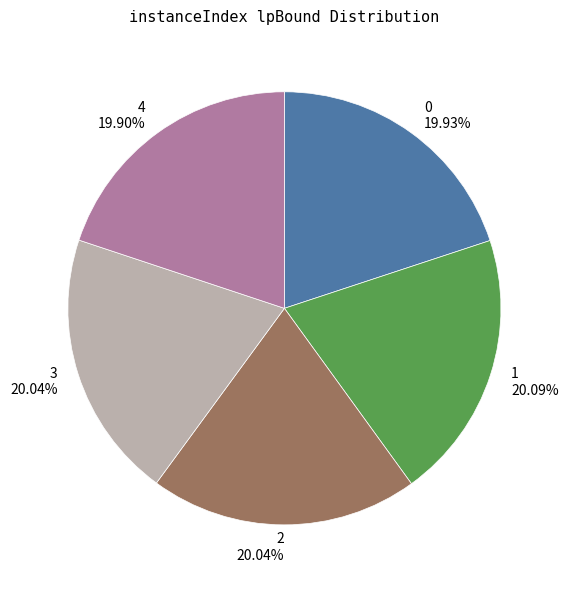

What is the ratio of the value at 0 to the value at 3?

1.0